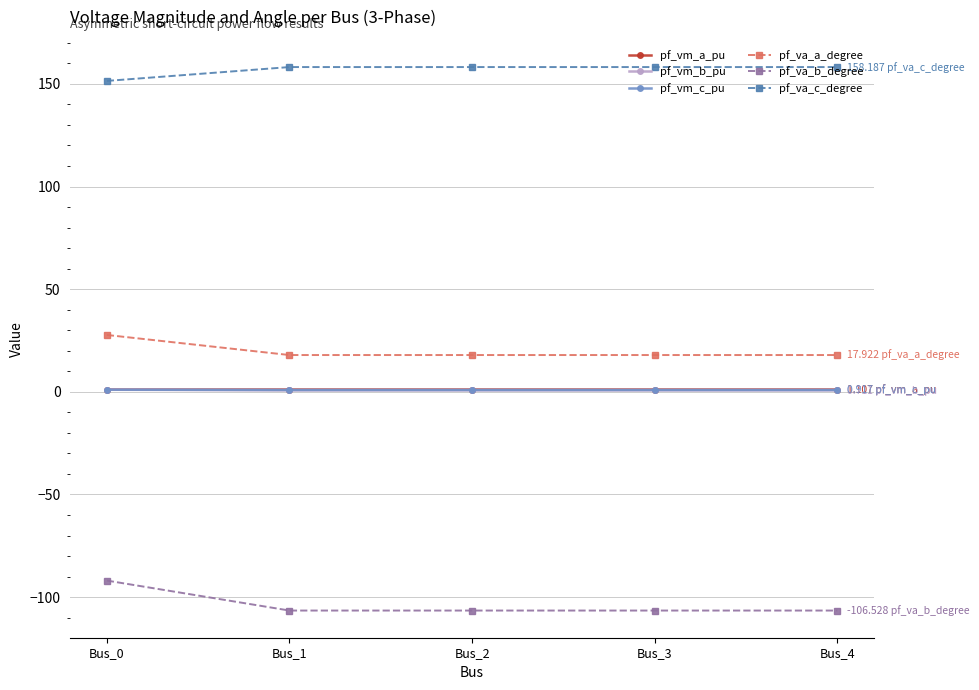

True or false: pf_va_b_degree and pf_va_a_degree intersect in this chart.

False